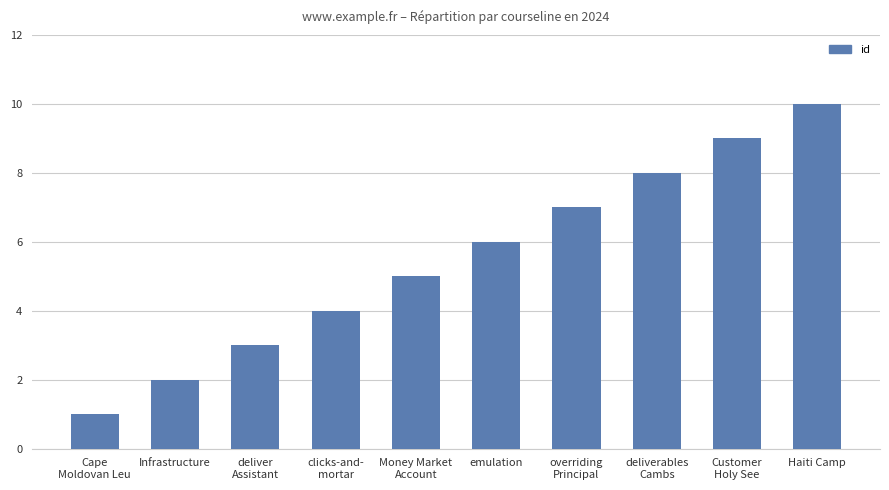

What is the difference between the maximum and minimum values?

9